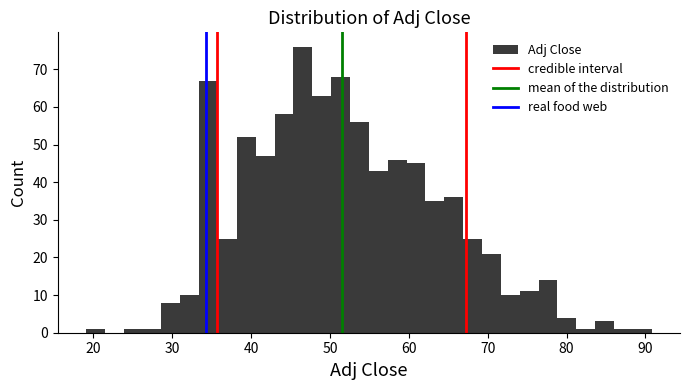

Around what value on the x-axis is the tallest bar? Give the approximate position of its centre, as read against the axis.

47